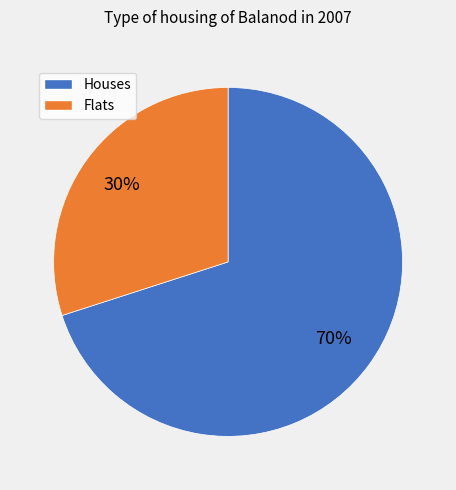

Which category has the biggest portion of the pie?

Houses